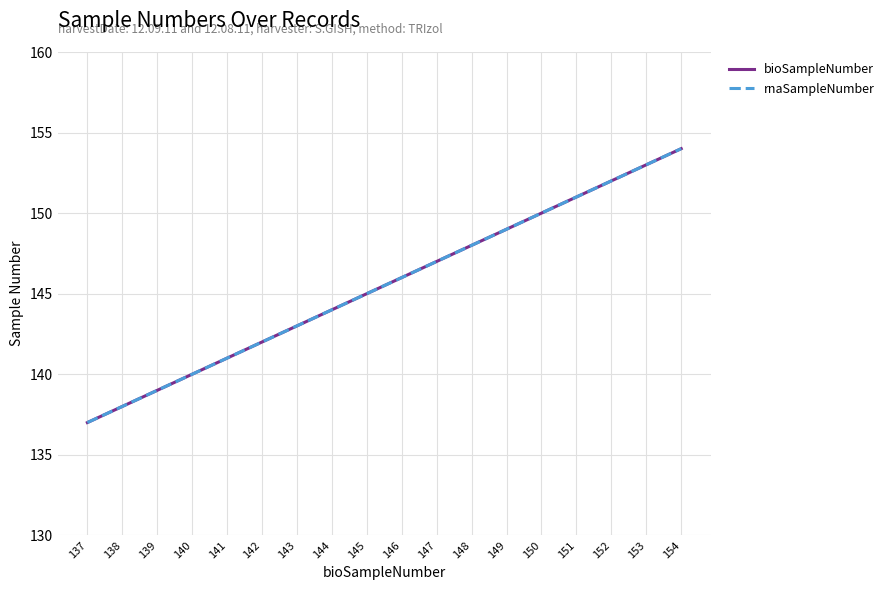

Reading right to left, transcribe all the data shown in this chart.

bioSampleNumber: 154	153	152	151	150	149	148	147	146	145	144	143	142	141	140	139	138	137
rnaSampleNumber: 154	153	152	151	150	149	148	147	146	145	144	143	142	141	140	139	138	137